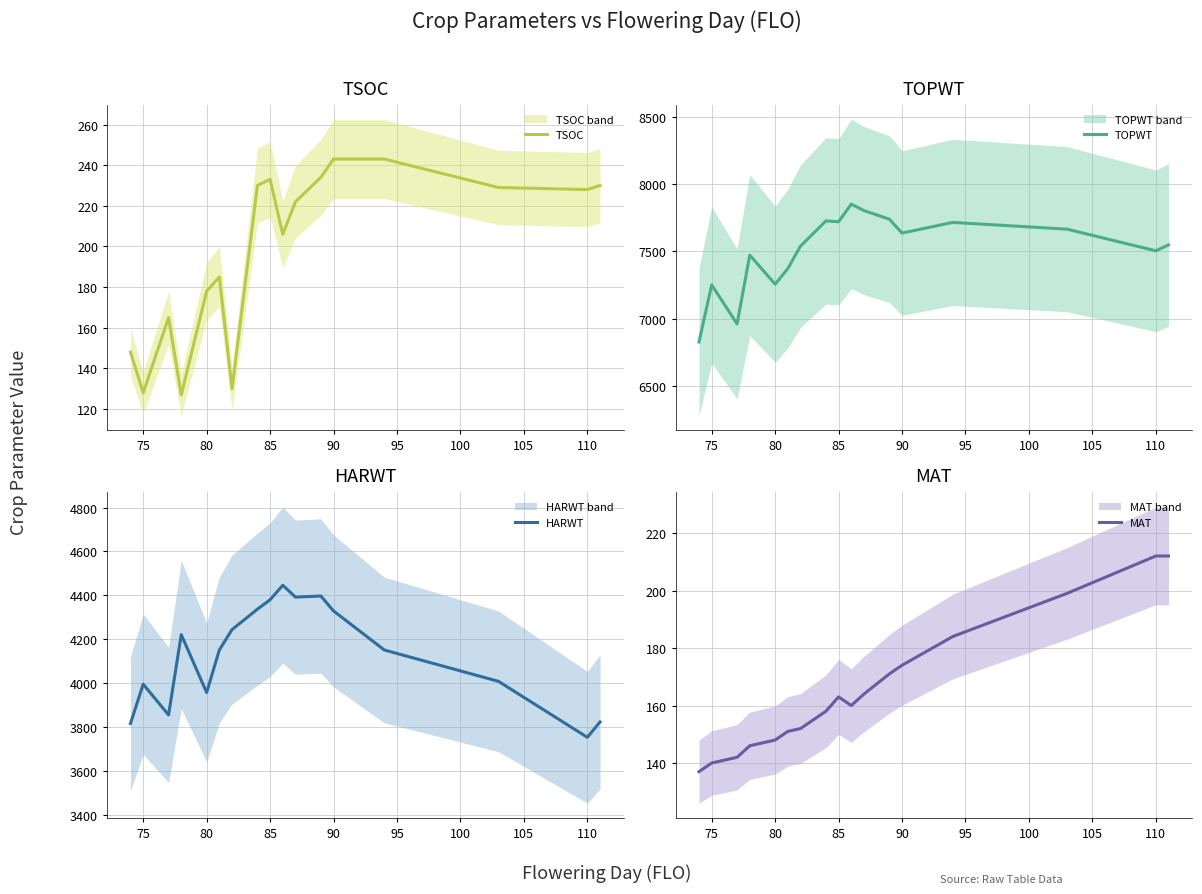

True or false: TSOC and HARWT cross at least once.

False